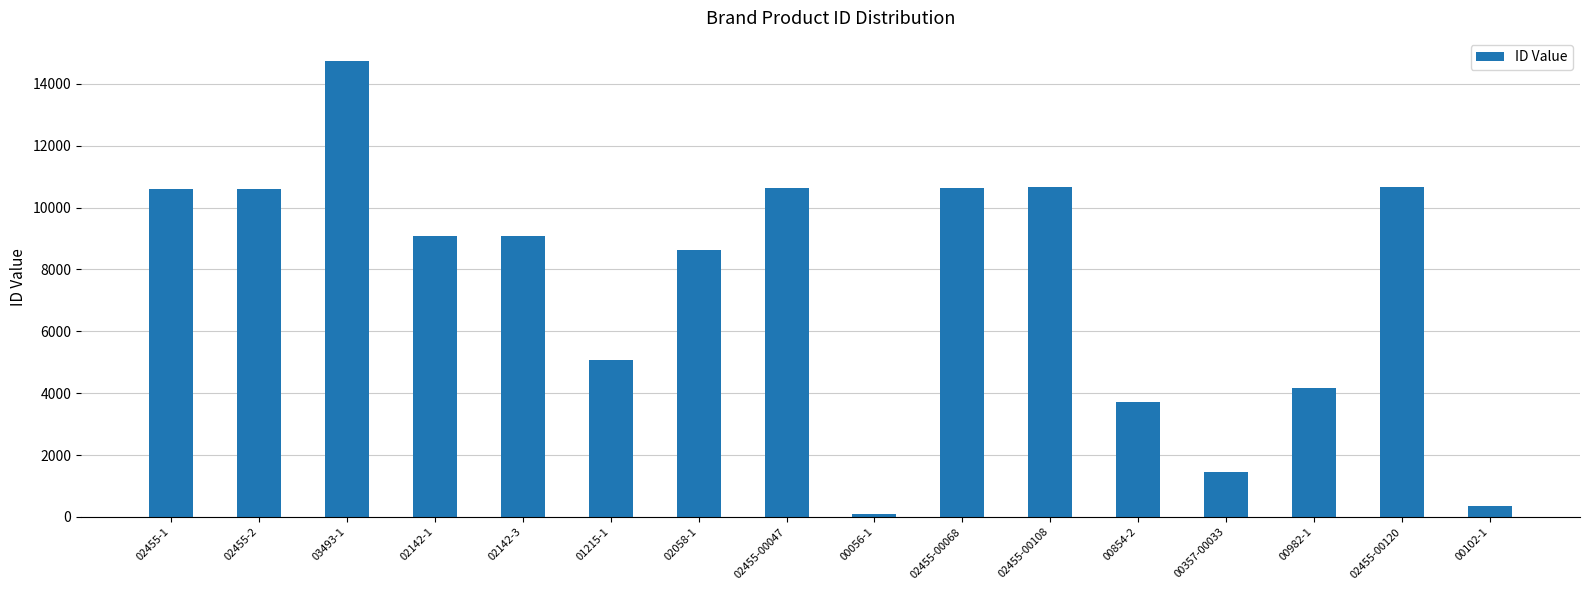

Where does the data first go above 9078?

02455-1